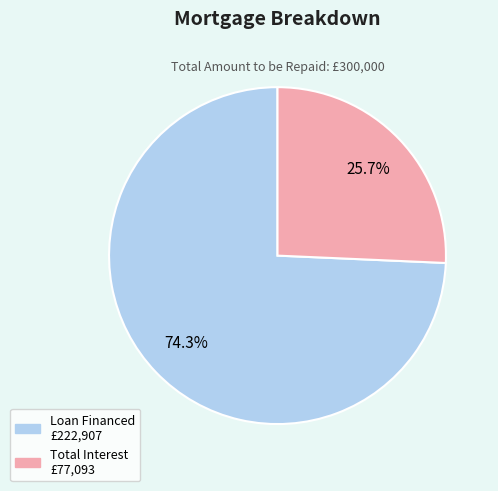

Does any single category account for the majority?

Yes